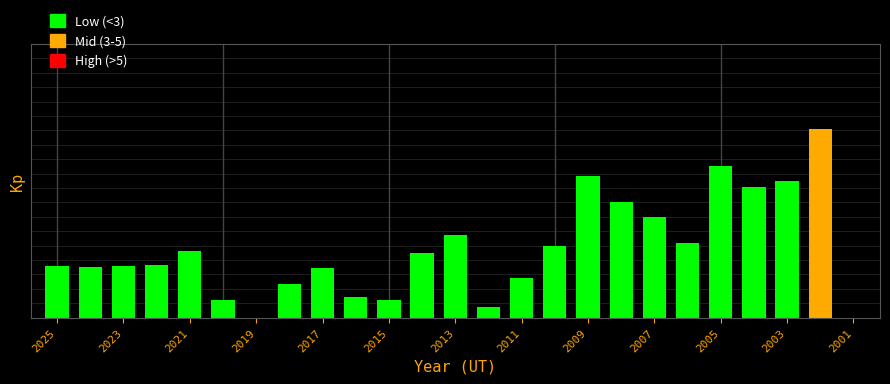

Rank the categories by value from highest to lowest.

2002, 2005, 2009, 2003, 2004, 2008, 2007, 2013, 2006, 2010, 2021, 2014, 2022, 2025, 2023, 2024, 2017, 2011, 2018, 2016, 2020, 2015, 2012, 2019, 2001